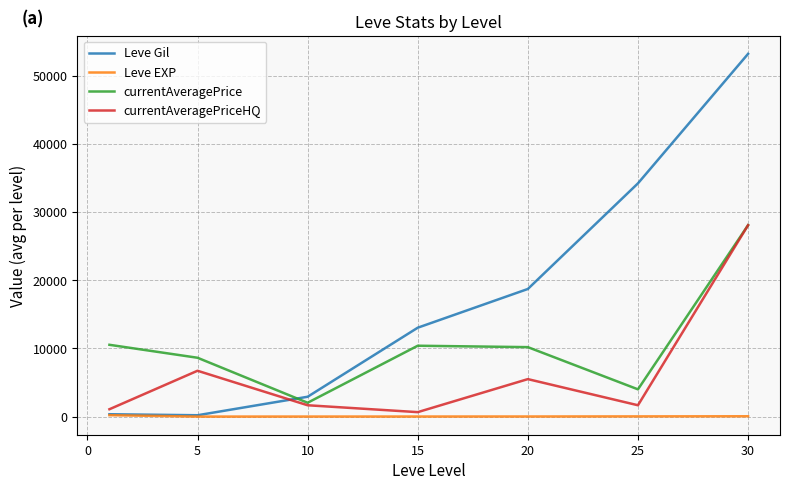

Which series has the widest spread of values?

Leve Gil